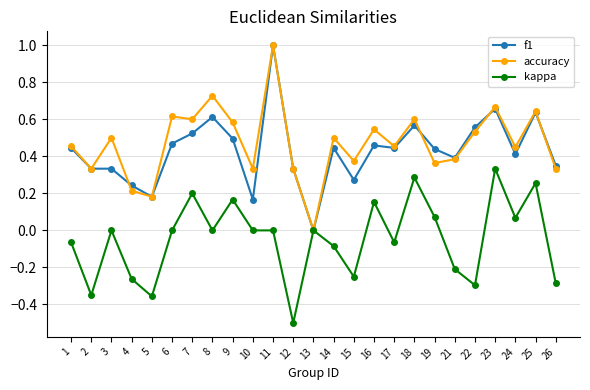

What is the greatest value displayed?

1.0